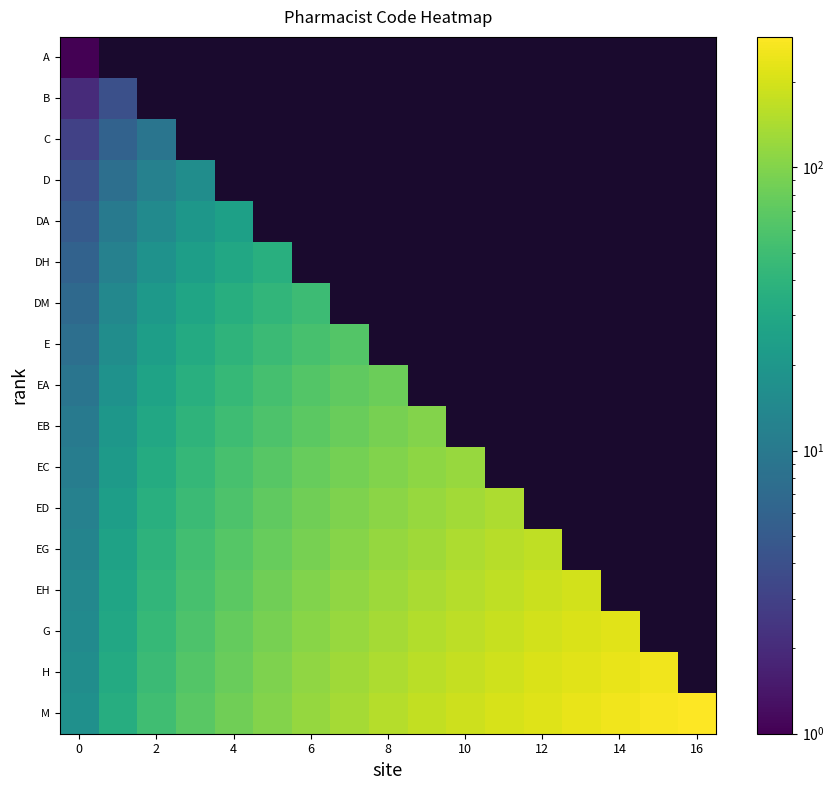

Reading left to right, what are all the values shown in this chart?

A: 1	0	0	0	0	0	0	0	0	0	0	0	0	0	0	0	0
B: 2	4	0	0	0	0	0	0	0	0	0	0	0	0	0	0	0
C: 3	6	9	0	0	0	0	0	0	0	0	0	0	0	0	0	0
D: 4	8	12	16	0	0	0	0	0	0	0	0	0	0	0	0	0
DA: 5	10	15	20	25	0	0	0	0	0	0	0	0	0	0	0	0
DH: 6	12	18	24	30	36	0	0	0	0	0	0	0	0	0	0	0
DM: 7	14	21	28	35	42	49	0	0	0	0	0	0	0	0	0	0
E: 8	16	24	32	40	48	56	64	0	0	0	0	0	0	0	0	0
EA: 9	18	27	36	45	54	63	72	81	0	0	0	0	0	0	0	0
EB: 10	20	30	40	50	60	70	80	90	100	0	0	0	0	0	0	0
EC: 11	22	33	44	55	66	77	88	99	110	121	0	0	0	0	0	0
ED: 12	24	36	48	60	72	84	96	108	120	132	144	0	0	0	0	0
EG: 13	26	39	52	65	78	91	104	117	130	143	156	169	0	0	0	0
EH: 14	28	42	56	70	84	98	112	126	140	154	168	182	196	0	0	0
G: 15	30	45	60	75	90	105	120	135	150	165	180	195	210	225	0	0
H: 16	32	48	64	80	96	112	128	144	160	176	192	208	224	240	256	0
M: 17	34	51	68	85	102	119	136	153	170	187	204	221	238	255	272	289